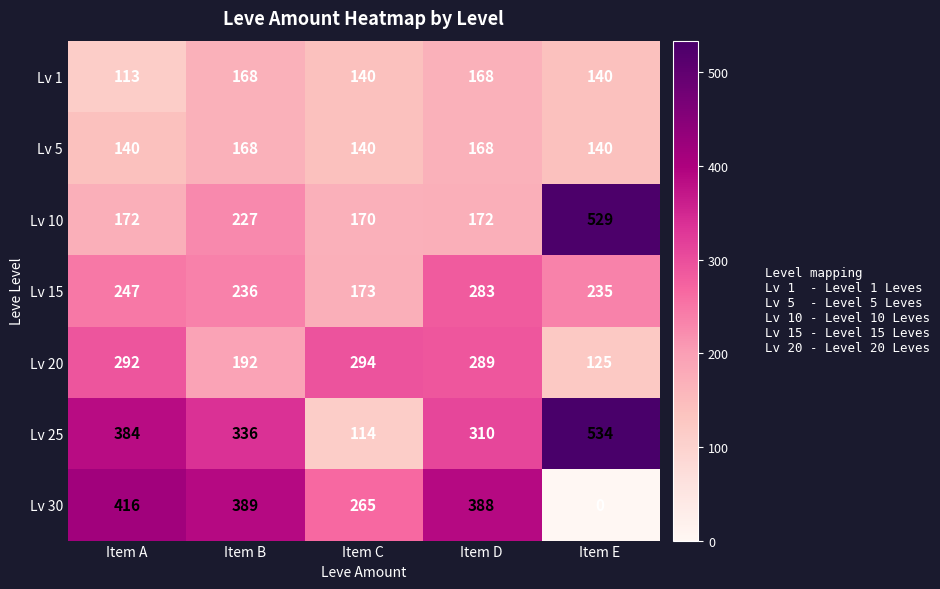

At which label does Lv 30 first exceed 388?

Item A